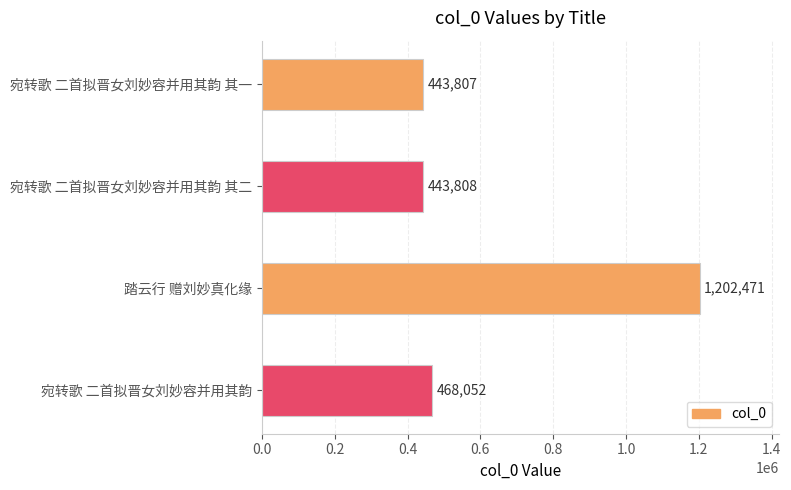

What value does the data have at 宛转歌 二首拟晋女刘妙容并用其韵 其二, to the nearest 50?

443800